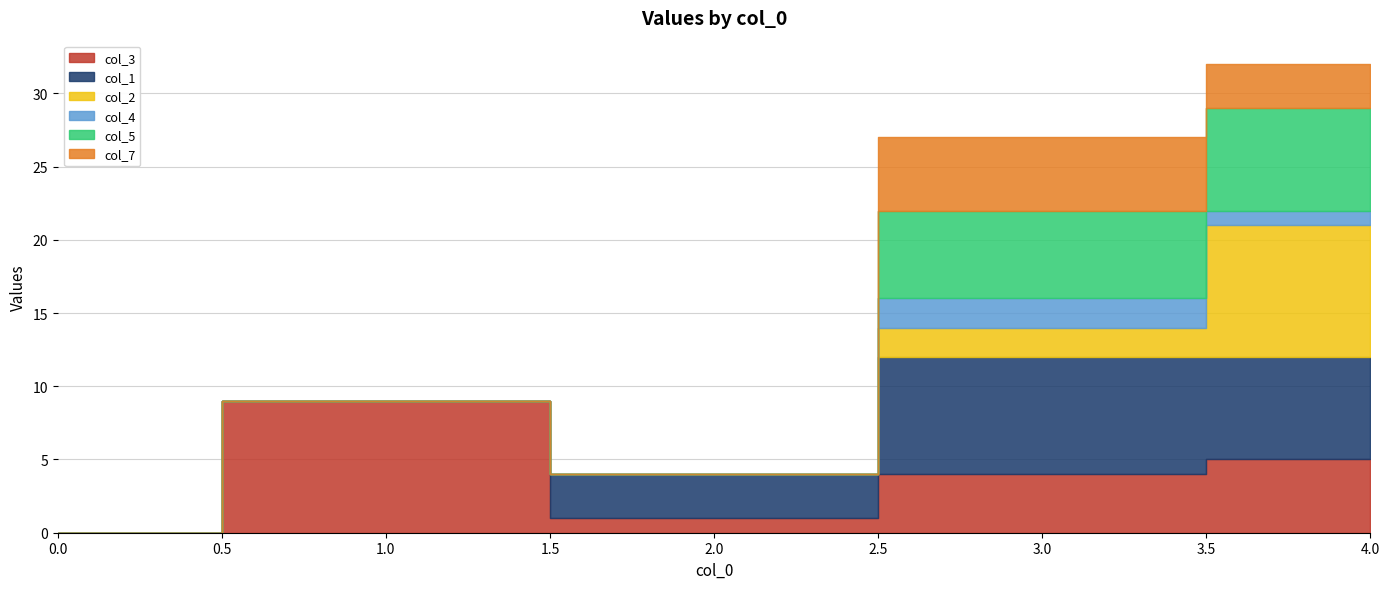

True or false: col_5 and col_1 intersect in this chart.

False